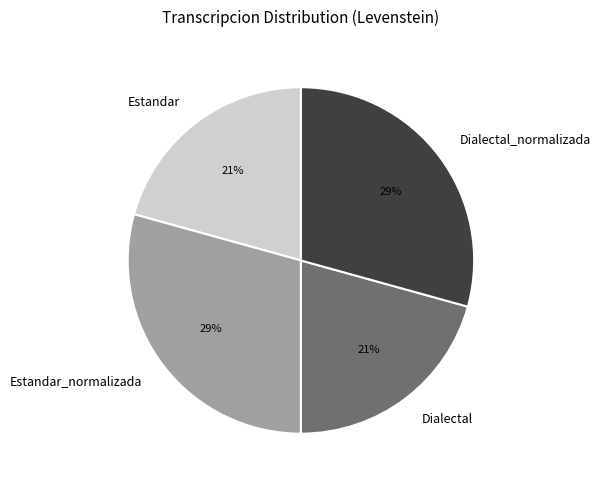

To the nearest percent, what is the average slice percentage?

25%